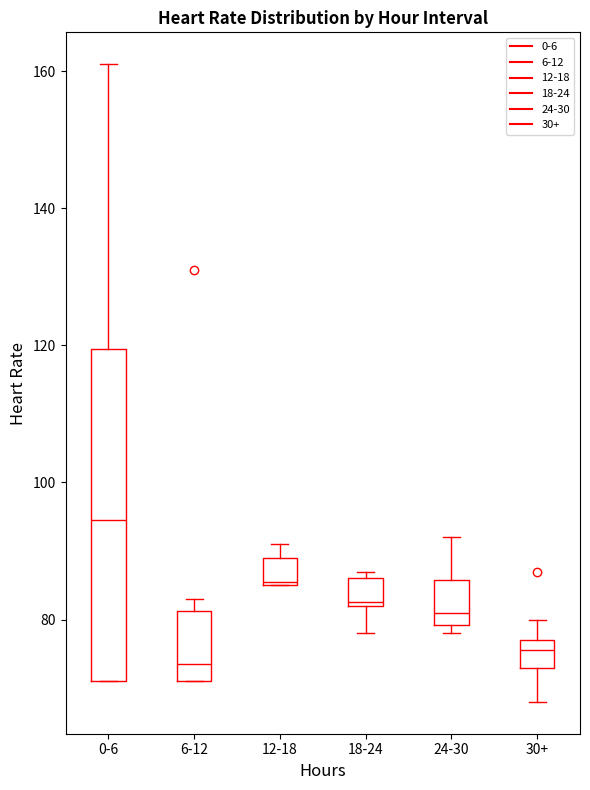

Where is the lower edge of the box for 6-12 on the y-axis? The values are not printed on the chart, so give them approximately, as read against the axis.

72